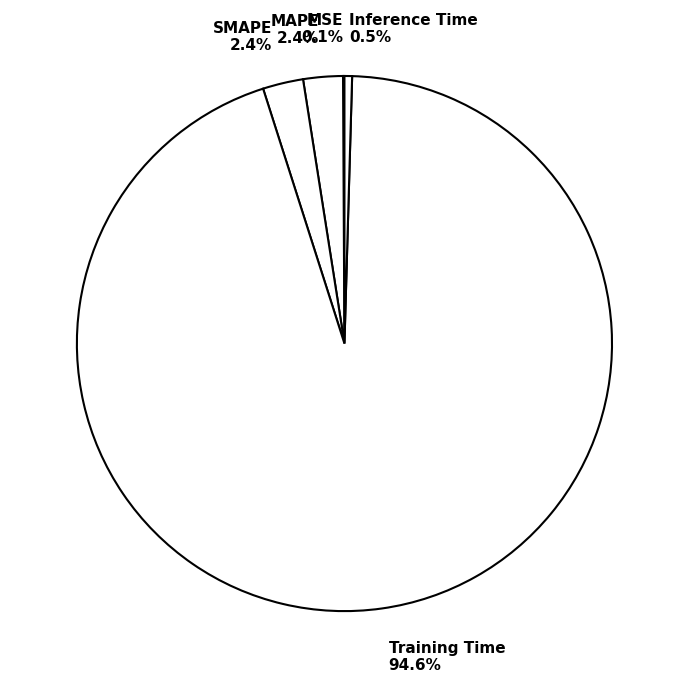

What is the largest slice in the pie chart?

Training Time